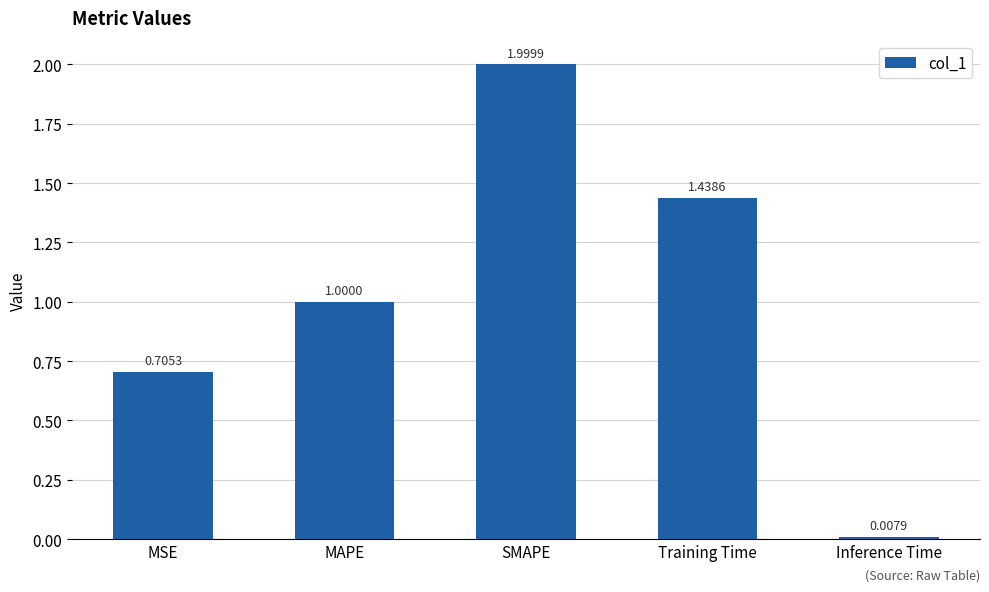

Count the number of categories in the chart.

5